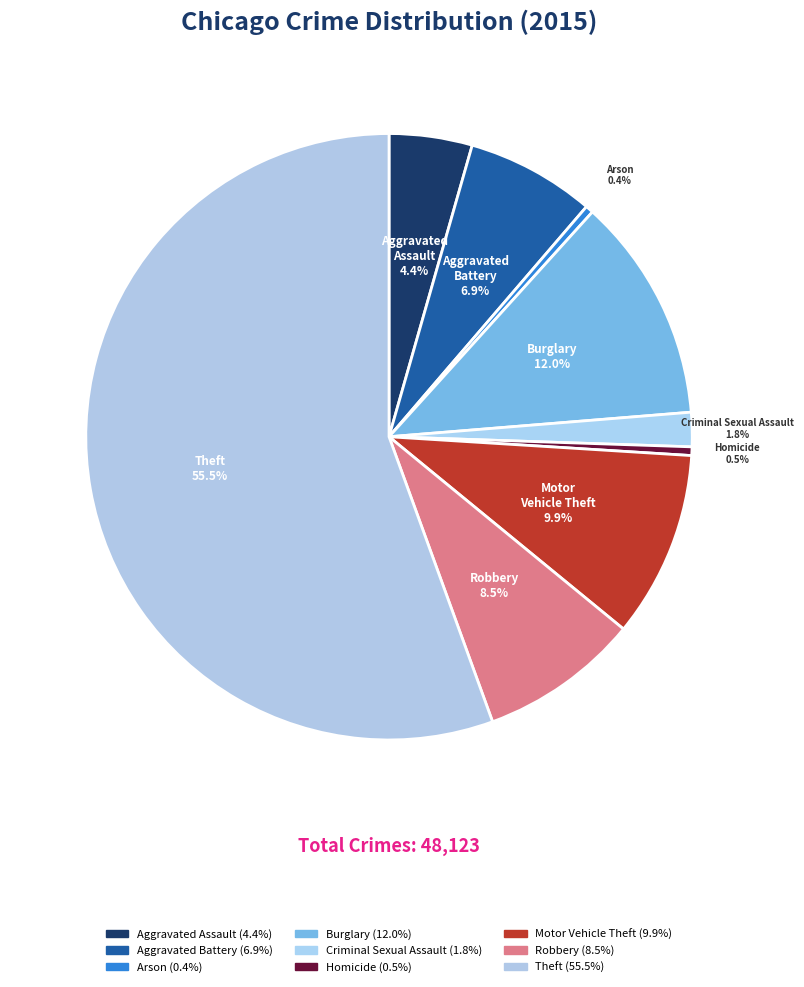

How many segments does this pie chart have?

9